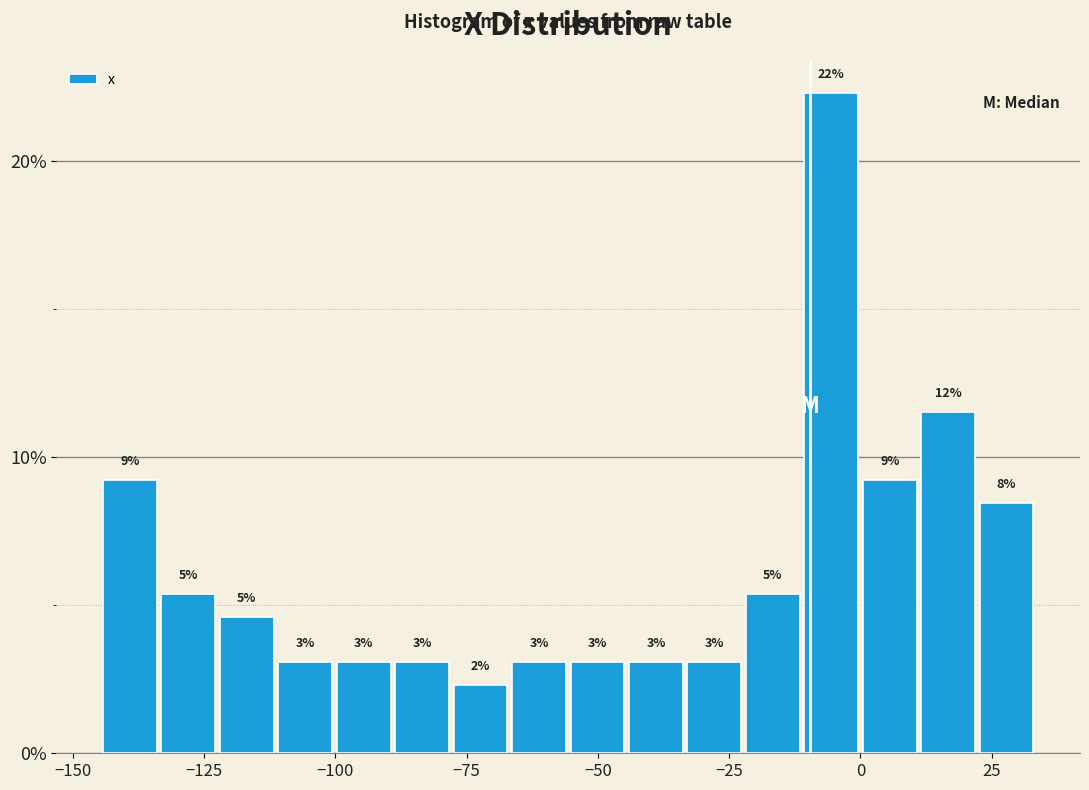

Around what value on the x-axis is the tallest bar? Give the approximate position of its centre, as read against the axis.

-5